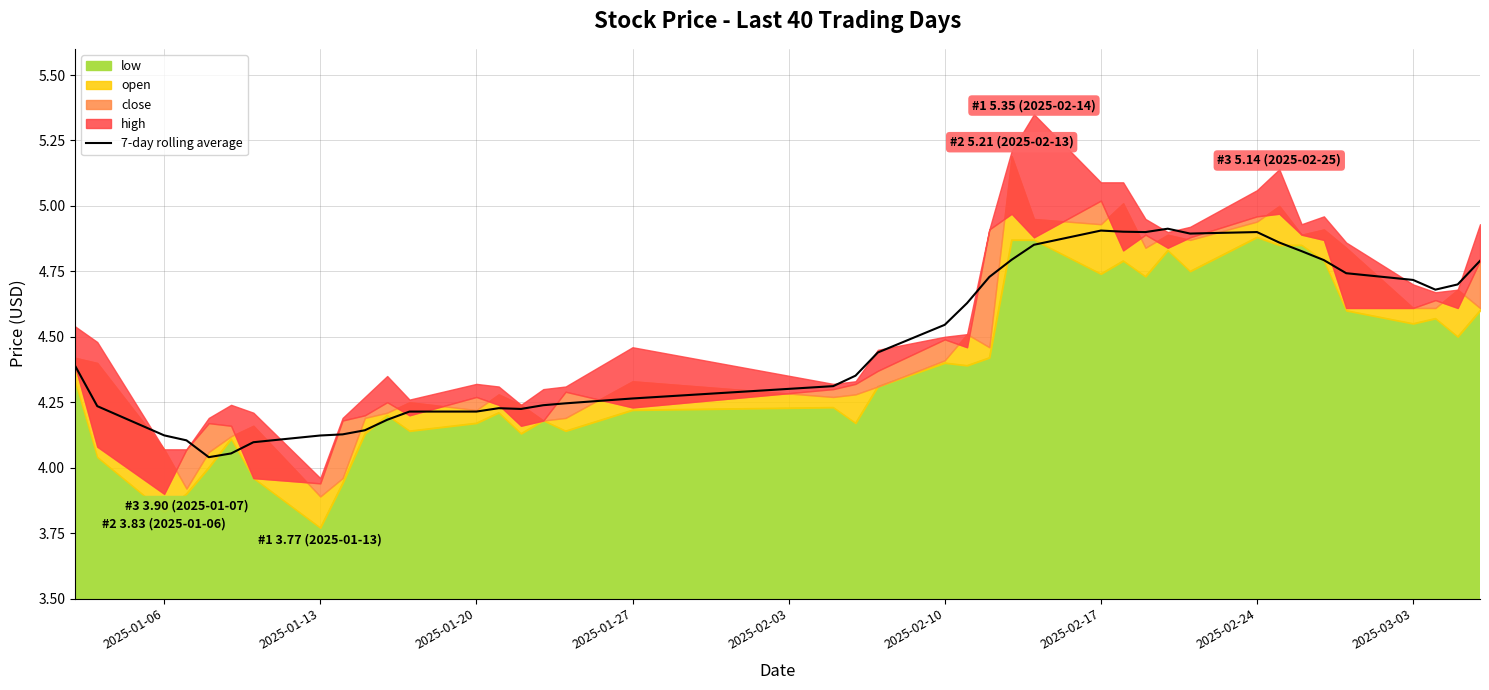

True or false: 7-day rolling average has a value of 4.2 at 2025-01-20.

True